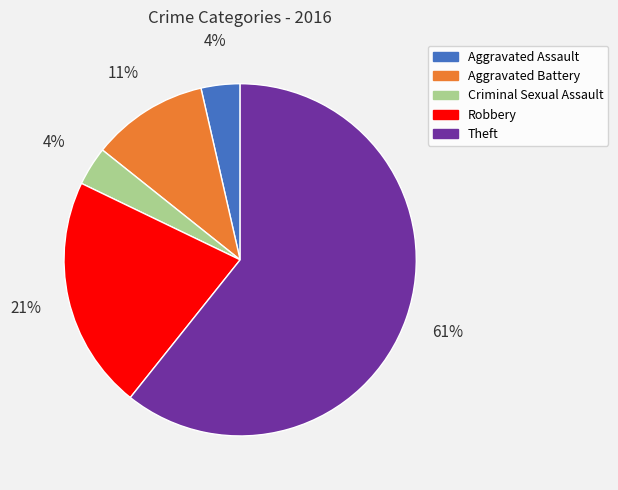

To the nearest percent, what is the combined percentage of Robbery and Criminal Sexual Assault?

25%